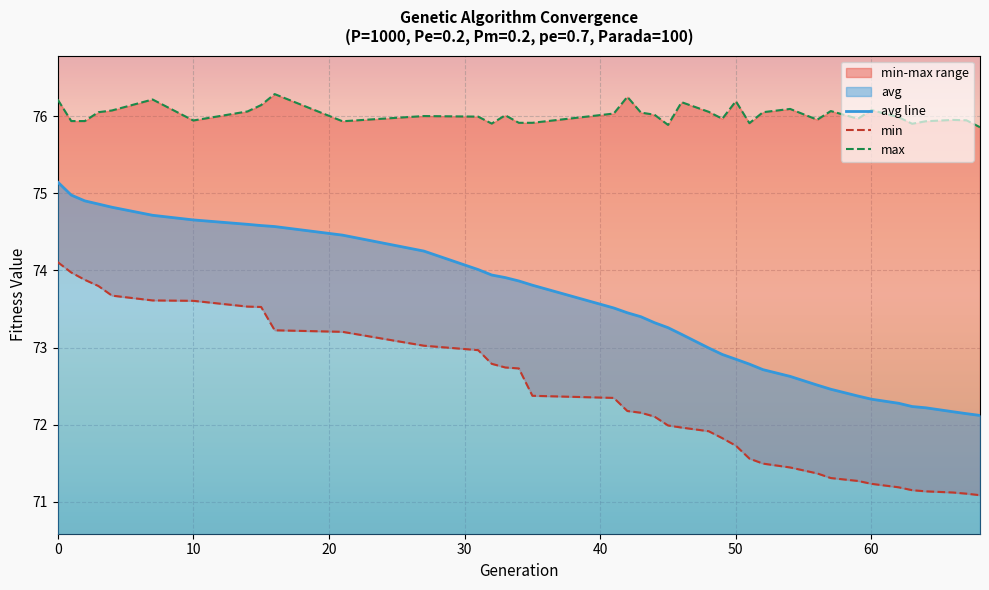

True or false: min and max cross at least once.

False